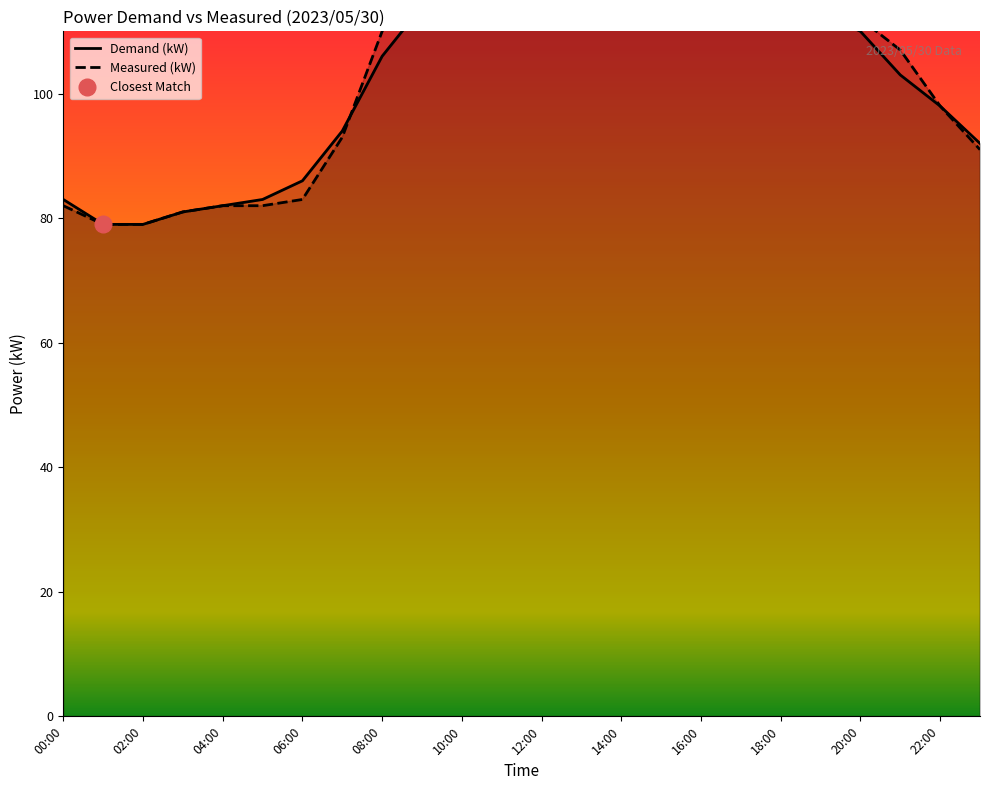

The Demand (kW) series shows 197 at 19. True or false?

False